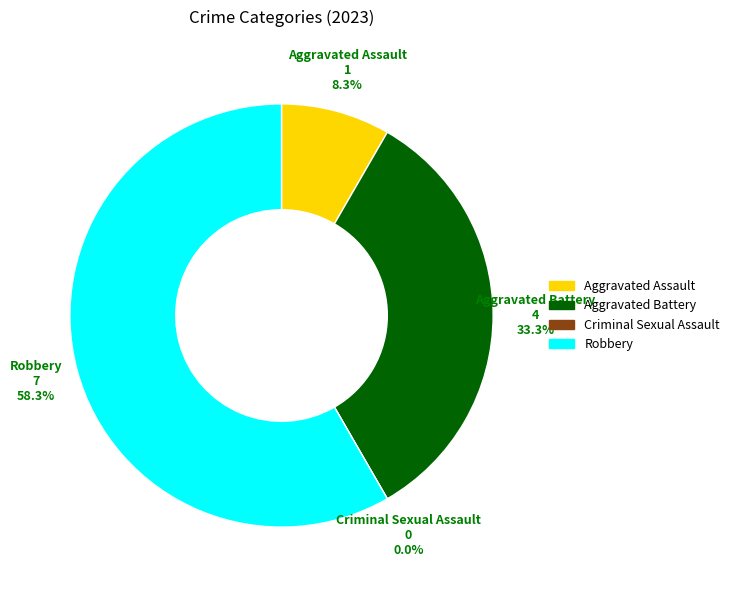

What percentage do Aggravated Battery and Robbery together represent?

91.7%